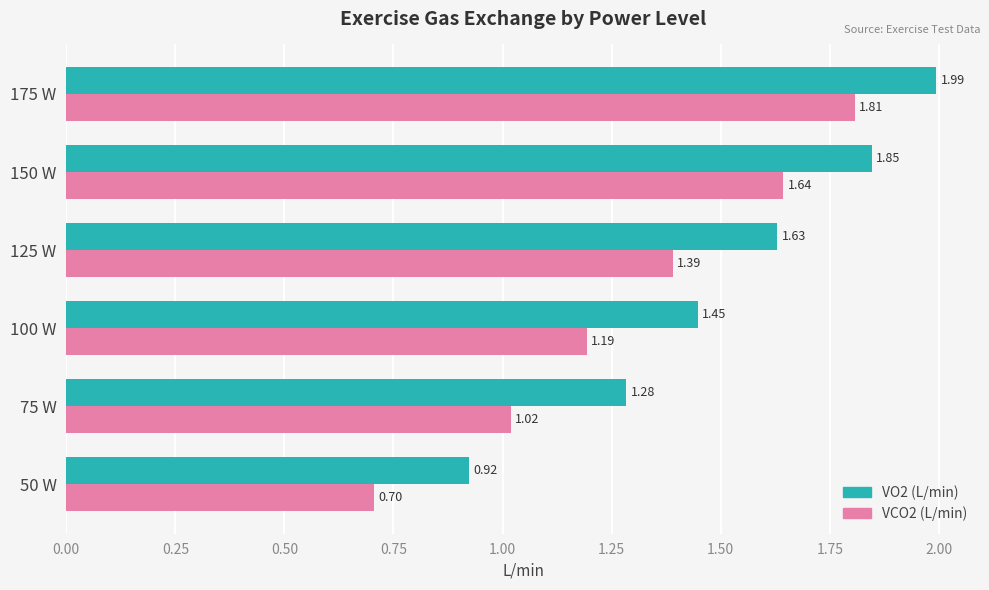

Which category has the highest value across all series?

175 W